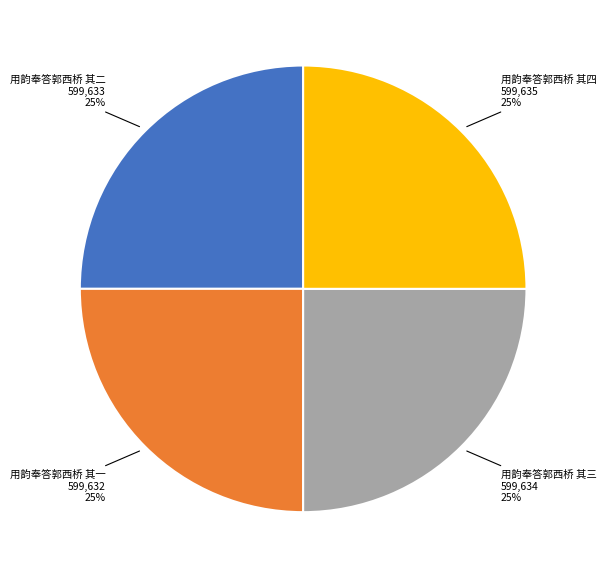

Does 用韵奉答郭西桥 其四 represent more than half of the total?

No